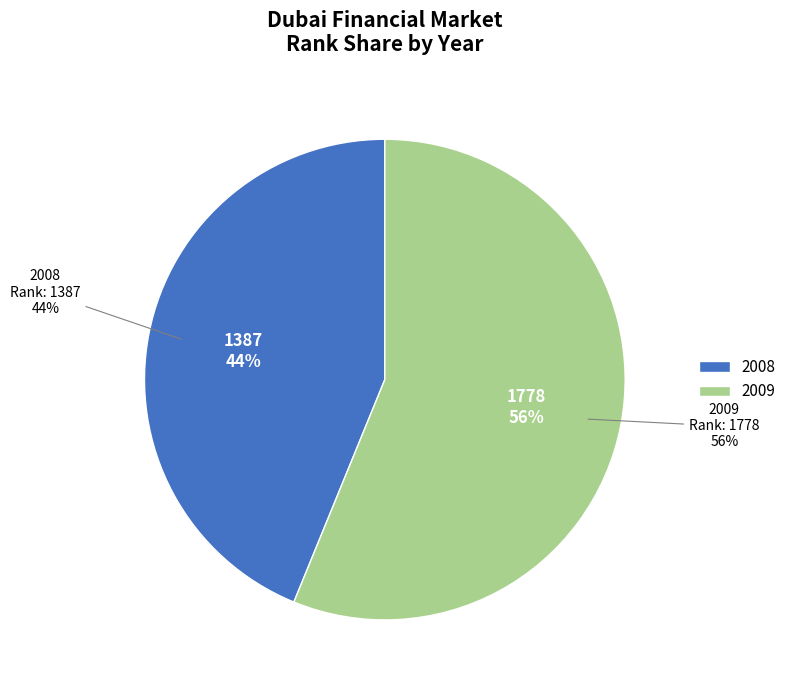

What is the smallest slice in the pie chart?

2008